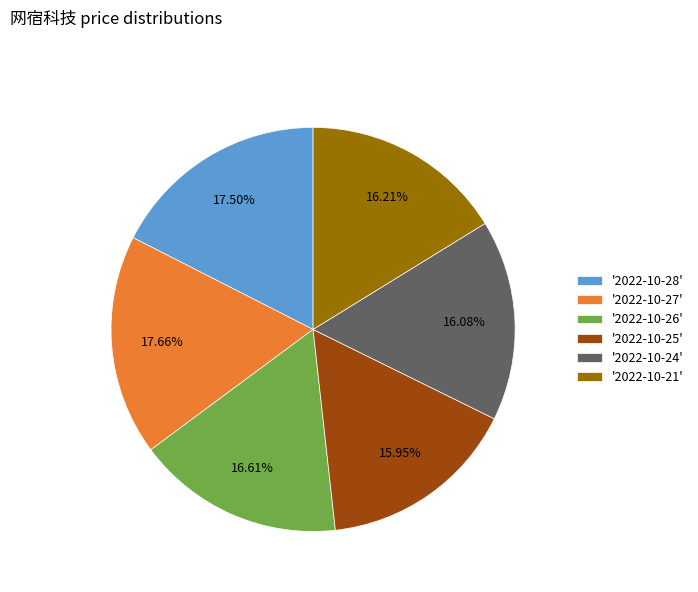

How many segments does this pie chart have?

6